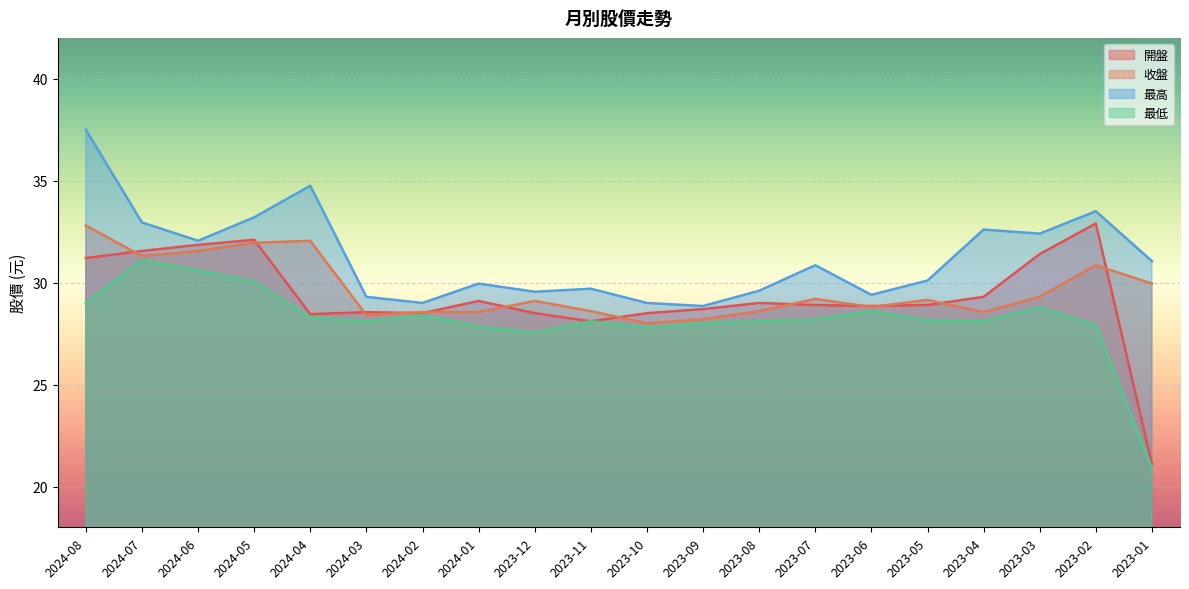

What are all the series names shown in the legend?

開盤, 收盤, 最高, 最低